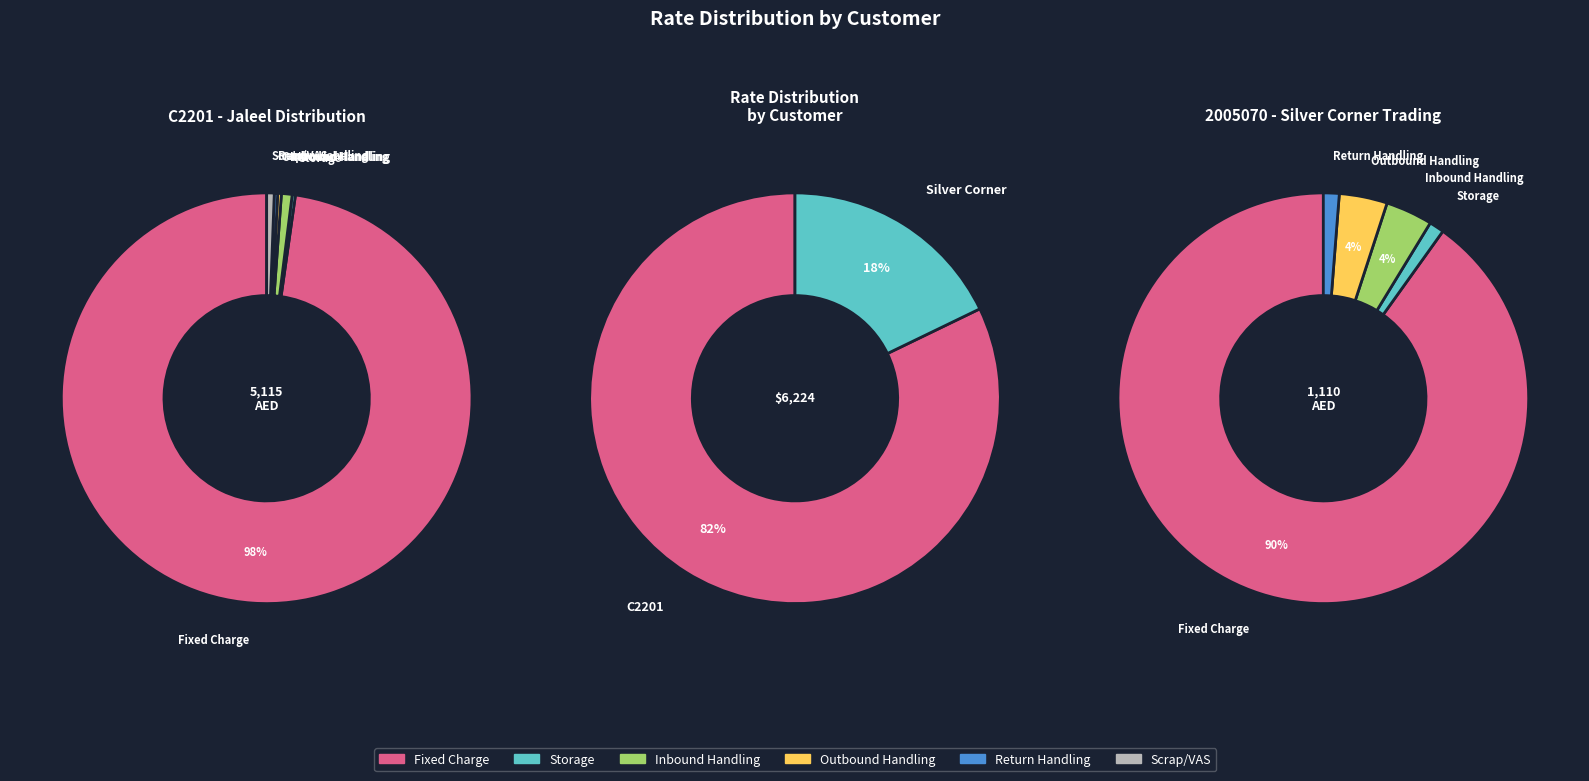

Does any single category account for the majority?

Yes